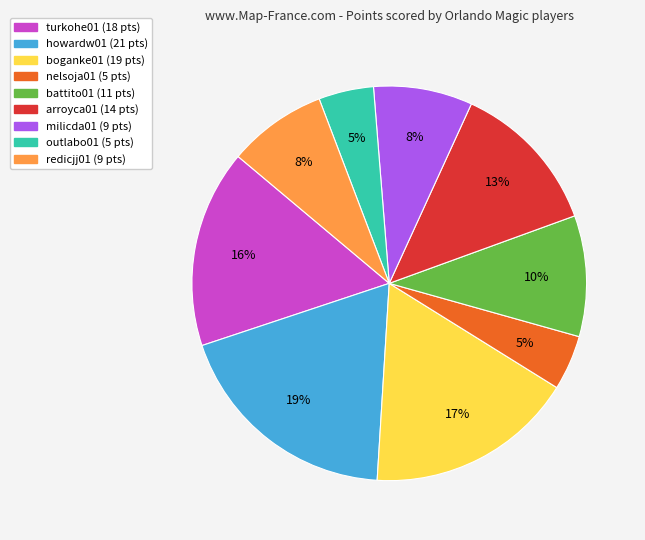

Is the sum of boganke01 and redicjj01 greater than half?

No